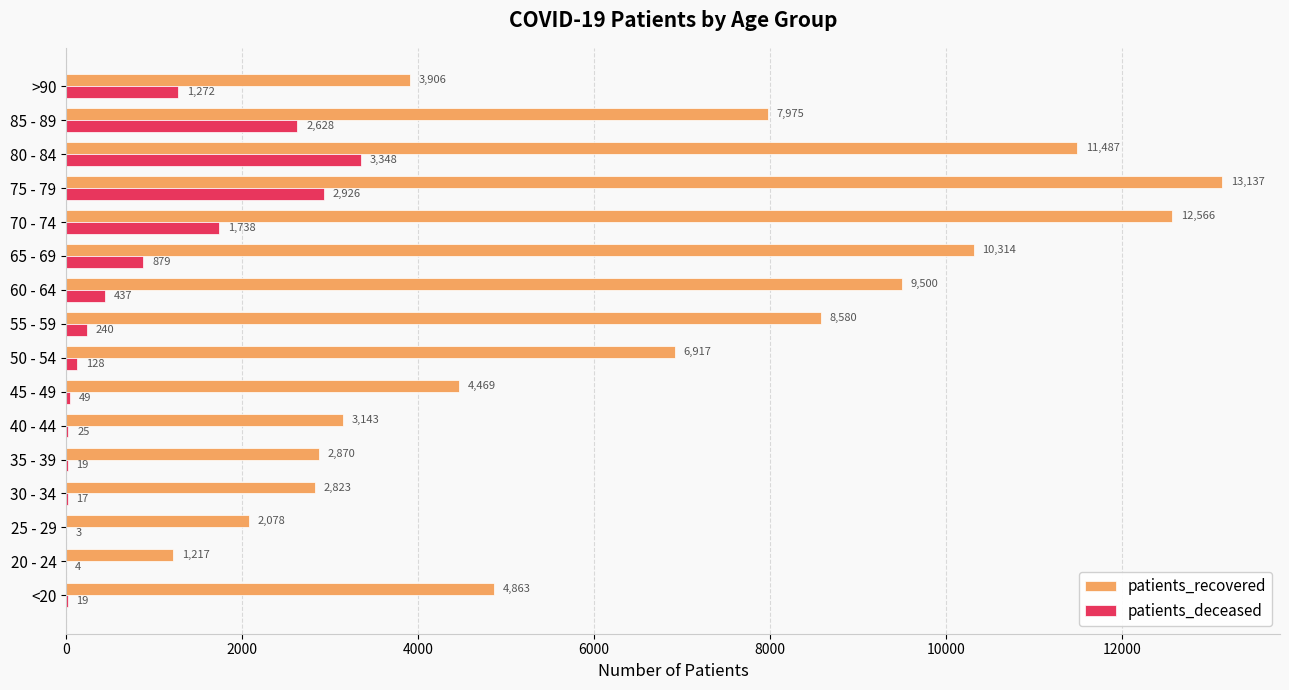

What is the sum of the patients_deceased values at 85 - 89 and 50 - 54?

2756